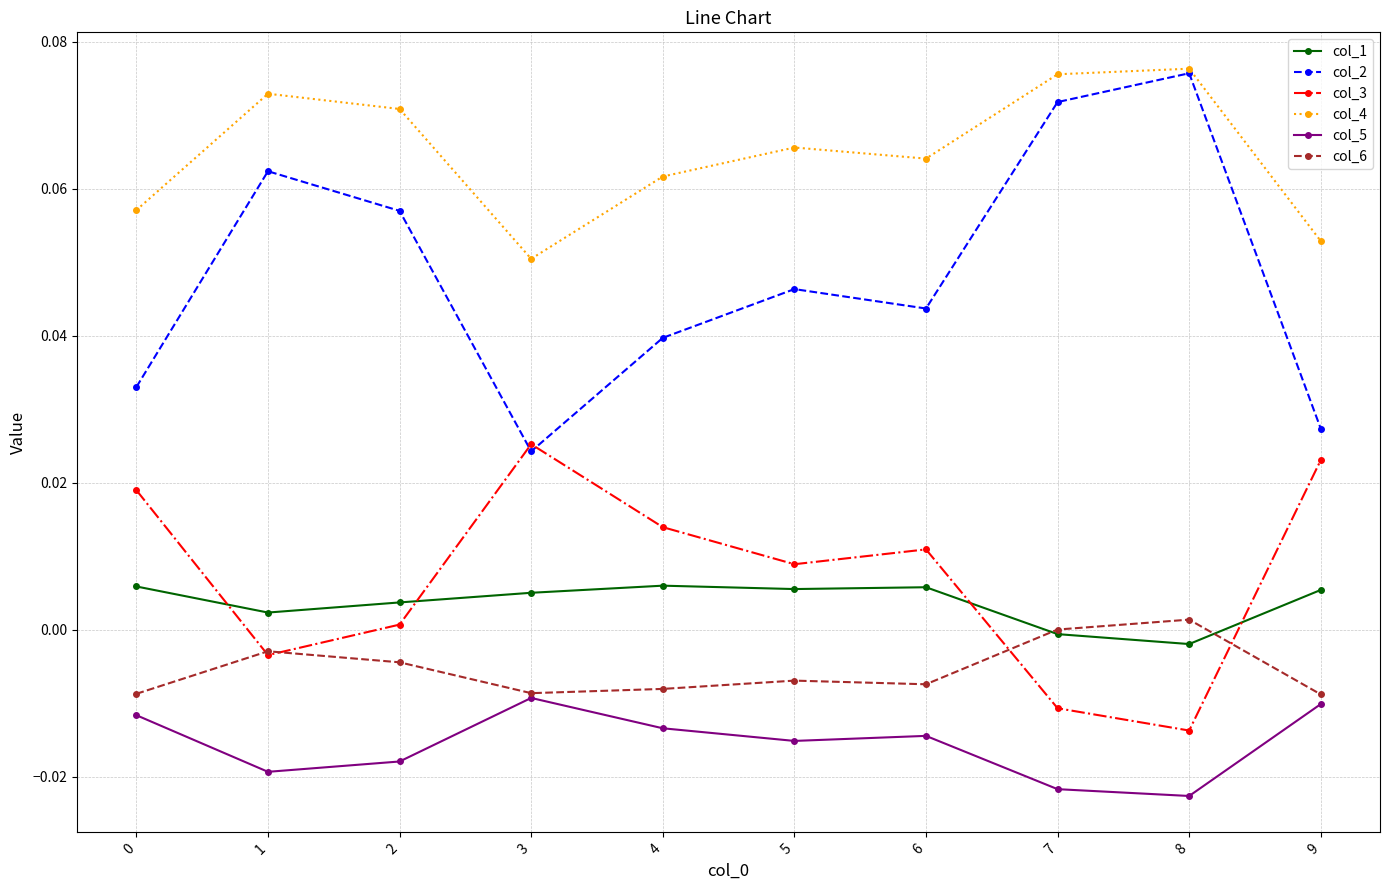

The value of col_5 at 2 is -0.0. True or false?

True